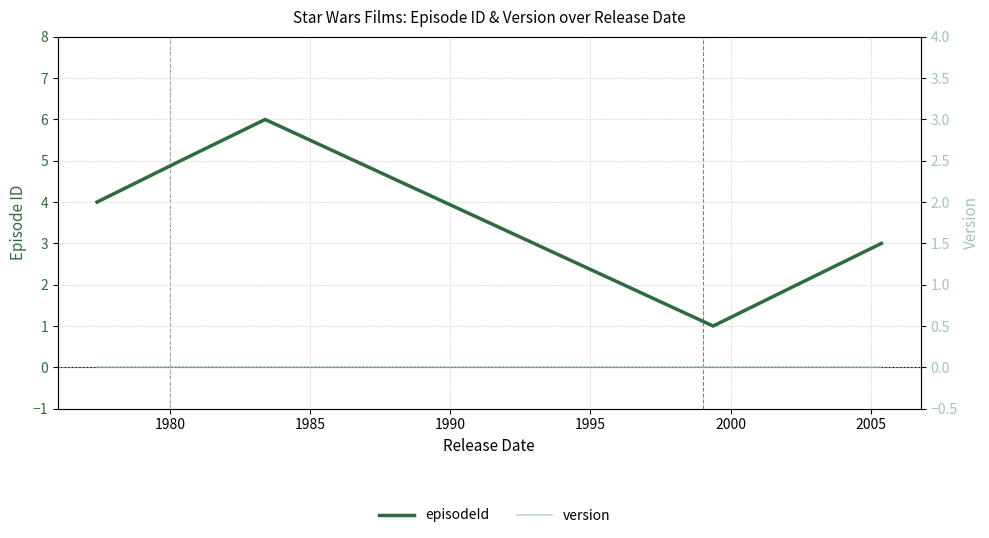

What is the difference between the maximum and minimum values in the episodeId series?

5